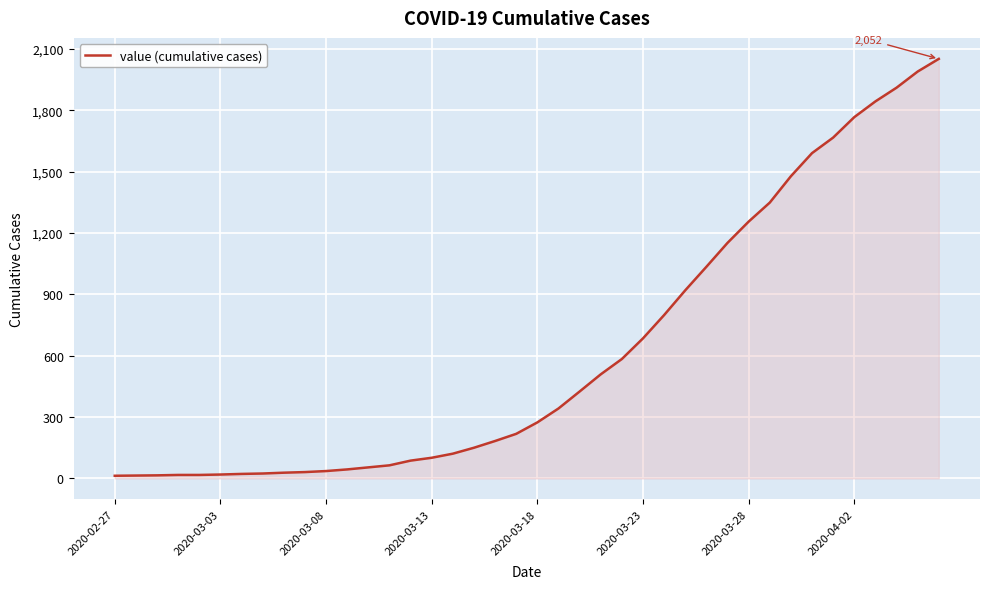

What is the difference between the maximum and minimum values?

2039